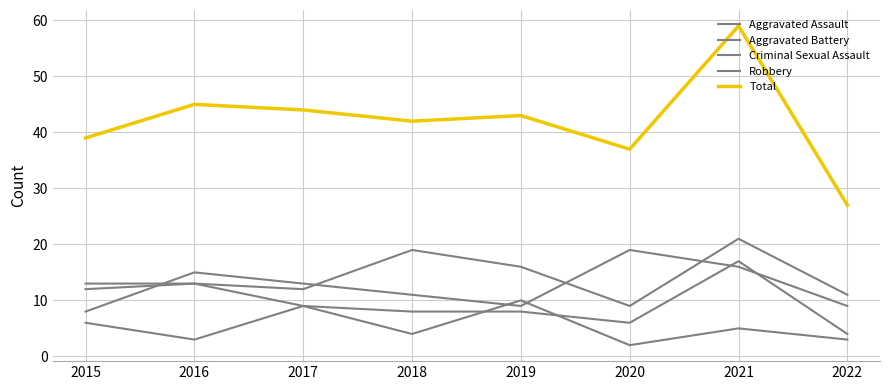

What is the sum of the Robbery values at 2017 and 2022?

22